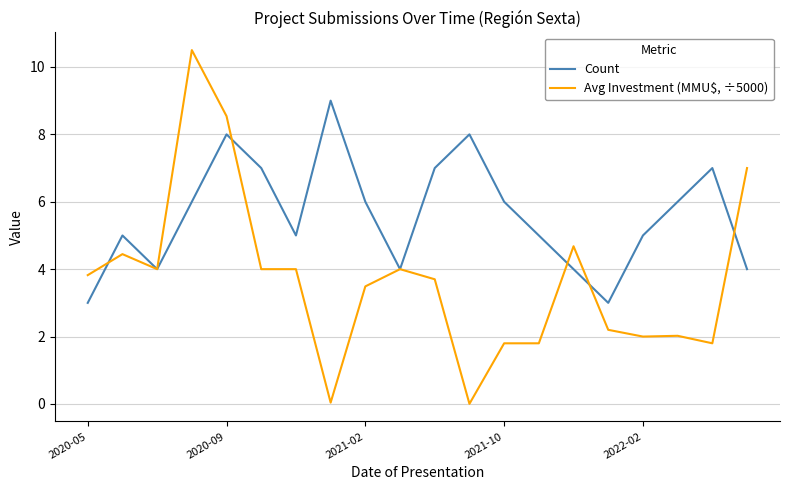

Which series has the largest total across all categories?

Count